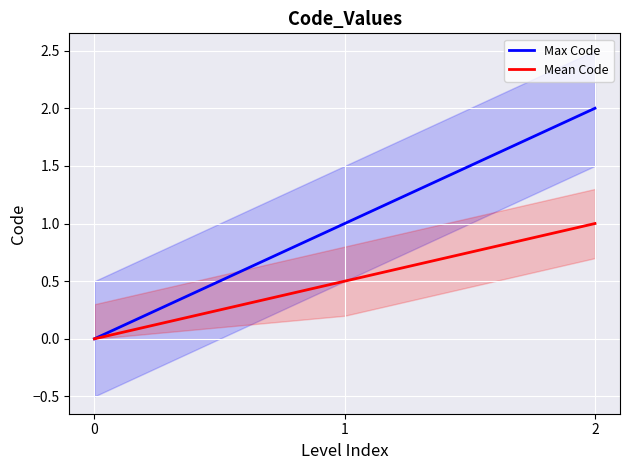

Is it true that Max Code equals 1.1 at 2?

False